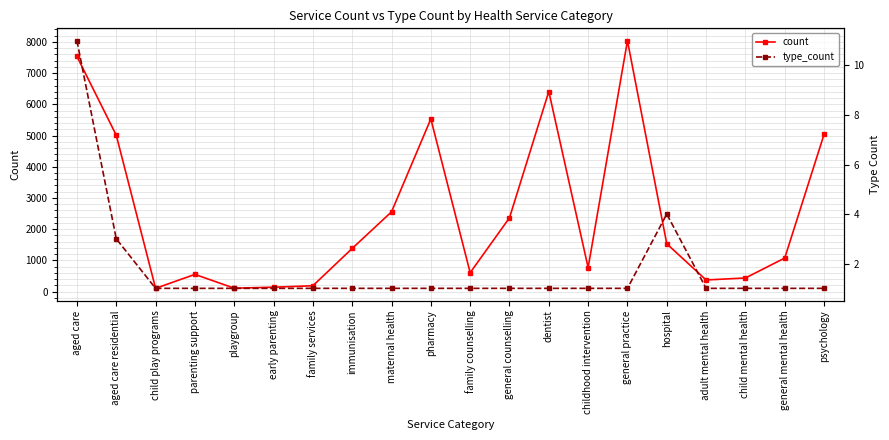

At how many categories does at least one series exceed 4588?

6